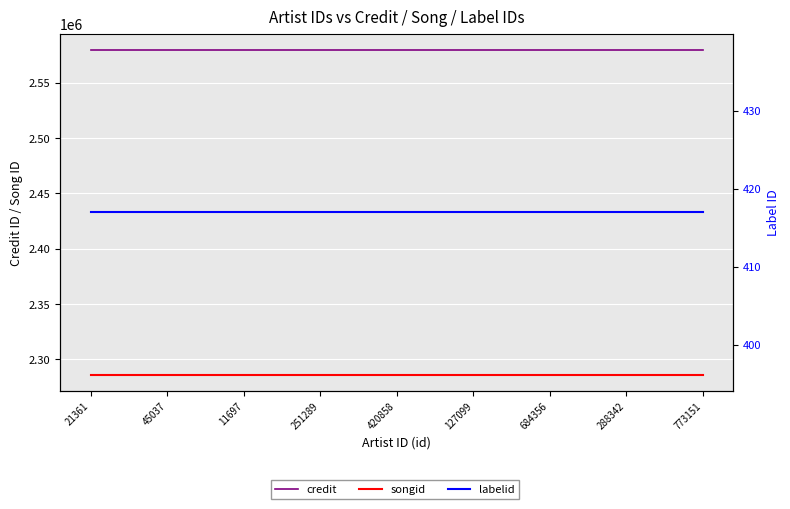

What position from the right is 127099?

4